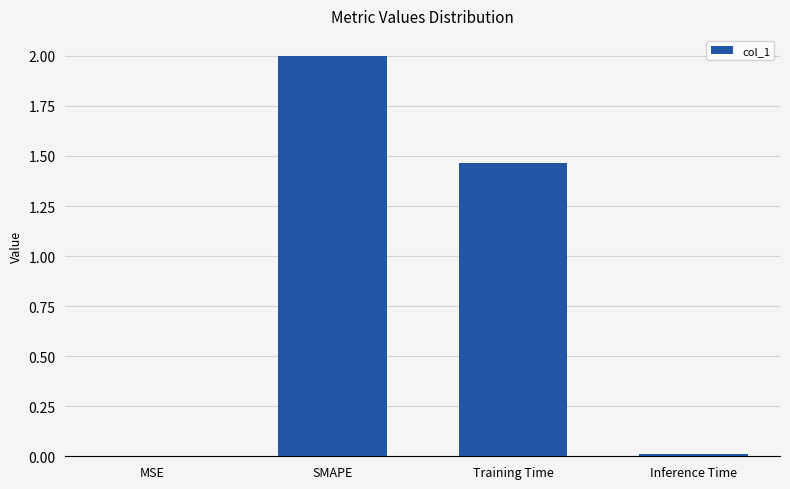

At which label does the data first exceed 1?

SMAPE